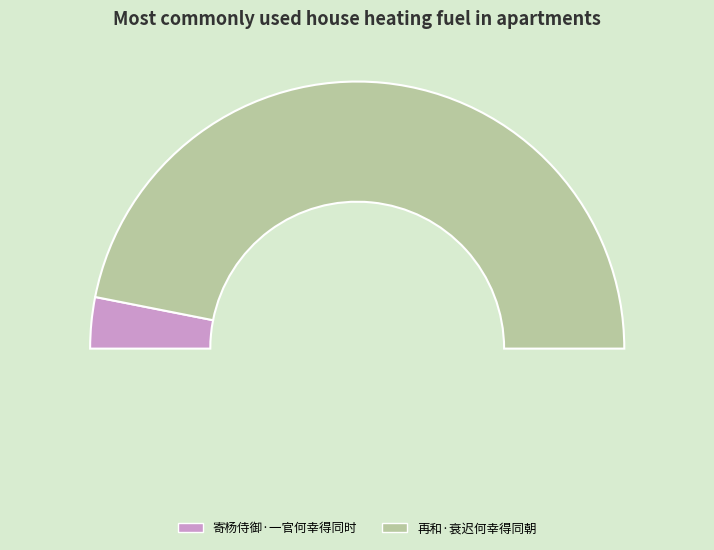

What is the change in value from 寄杨侍御·一官何幸得同时 to 再和·衰迟何幸得同朝?

+95619